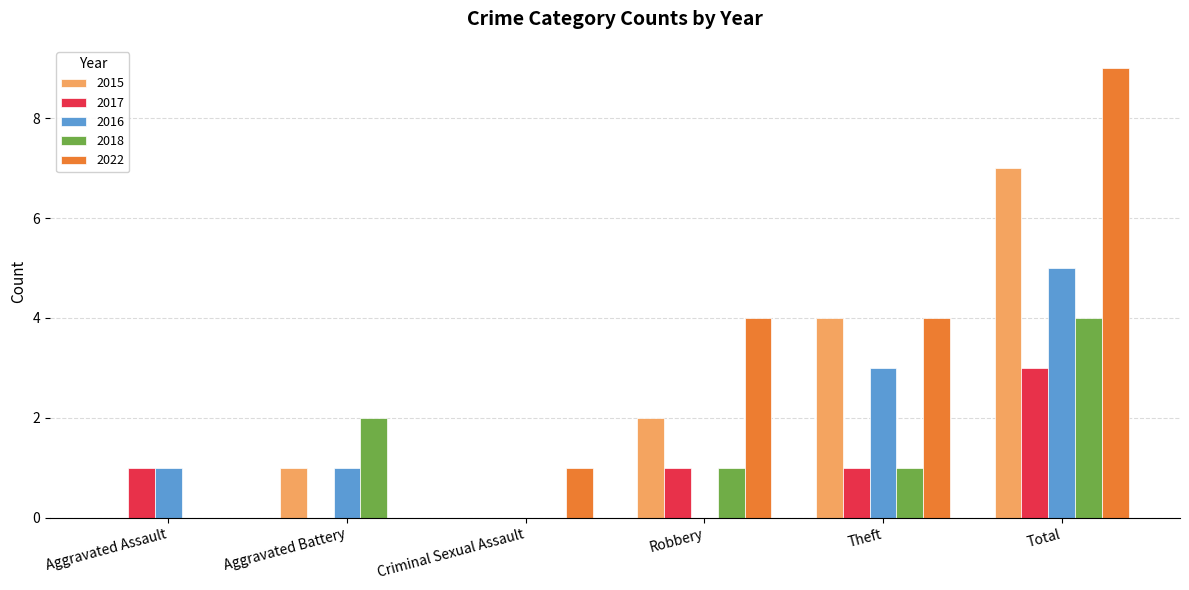

Reading left to right, list all the values displayed in this chart.

2015: 0	1	0	2	4	7
2017: 1	0	0	1	1	3
2016: 1	1	0	0	3	5
2018: 0	2	0	1	1	4
2022: 0	0	1	4	4	9